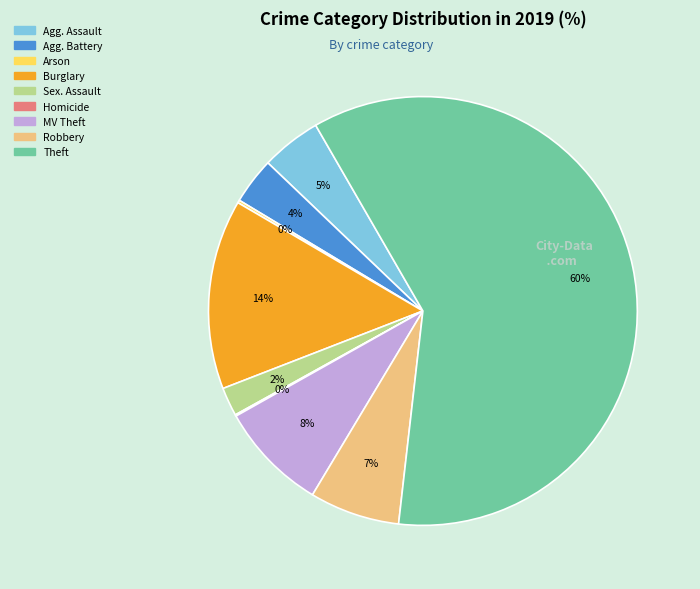

To the nearest percent, what is the difference between the largest and smallest slice percentages?

60%